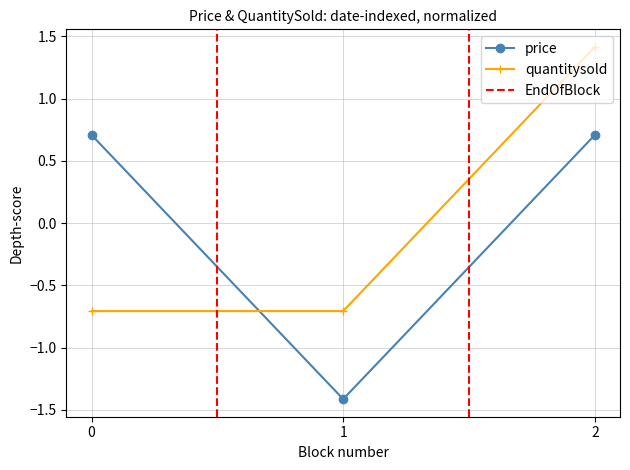

What is the maximum value shown in the chart?

1.4